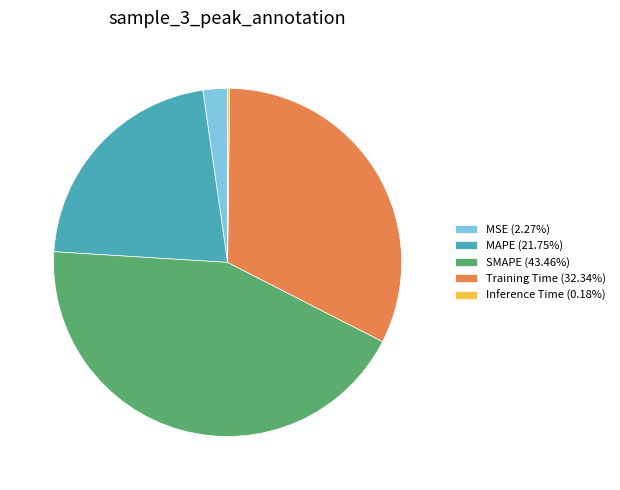

Approximately how many times larger is the value at Training Time (32.34%) compared to MAPE (21.75%)?

1.5